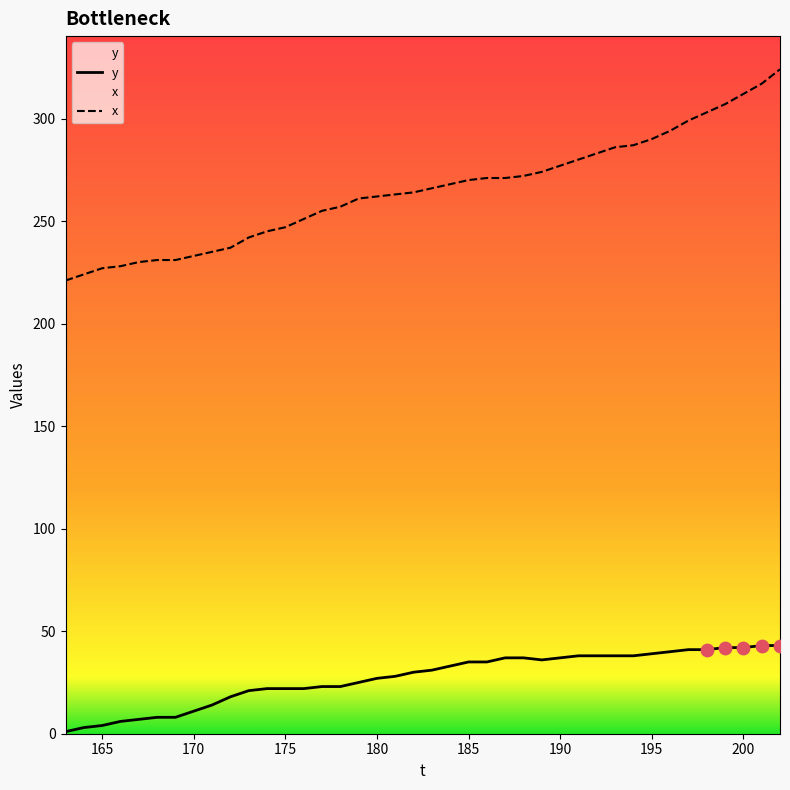

What are all the series names shown in the legend?

y, x